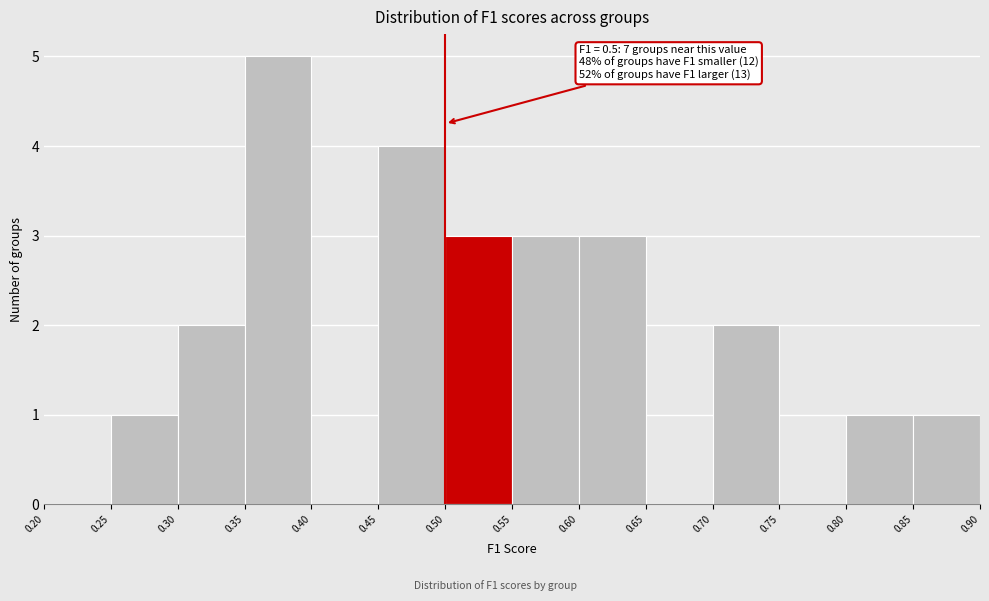

Over which range of the x-axis is the bar tallest?

0.35 to 0.40